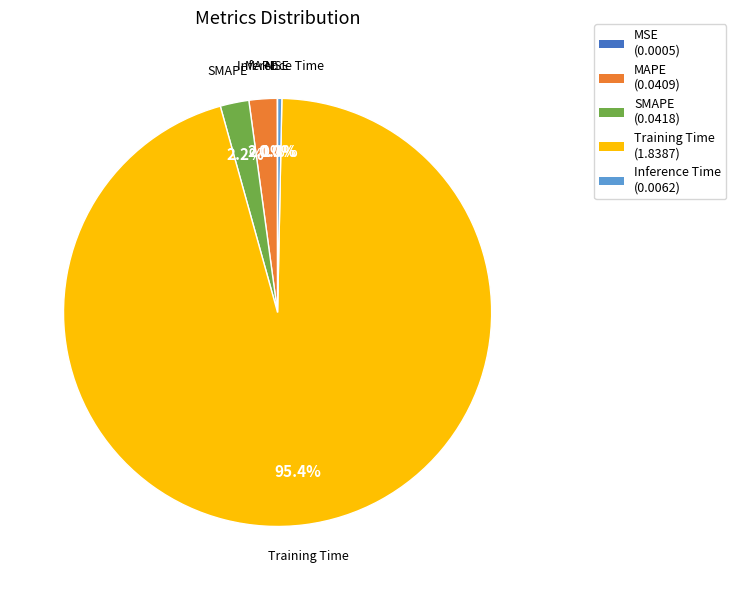

Which category has the biggest portion of the pie?

Training Time